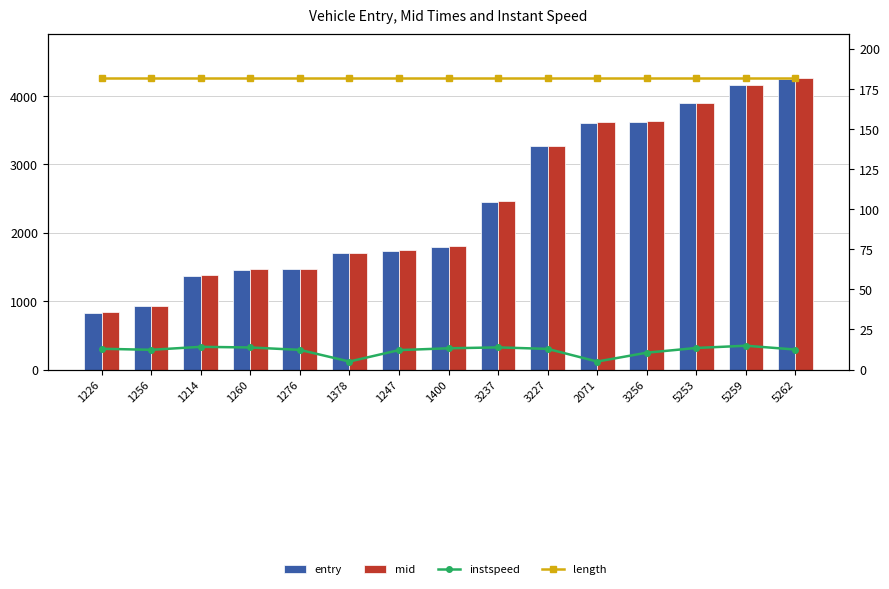

At 1226, list the series in order from smallest to largest.

instspeed, length, entry, mid